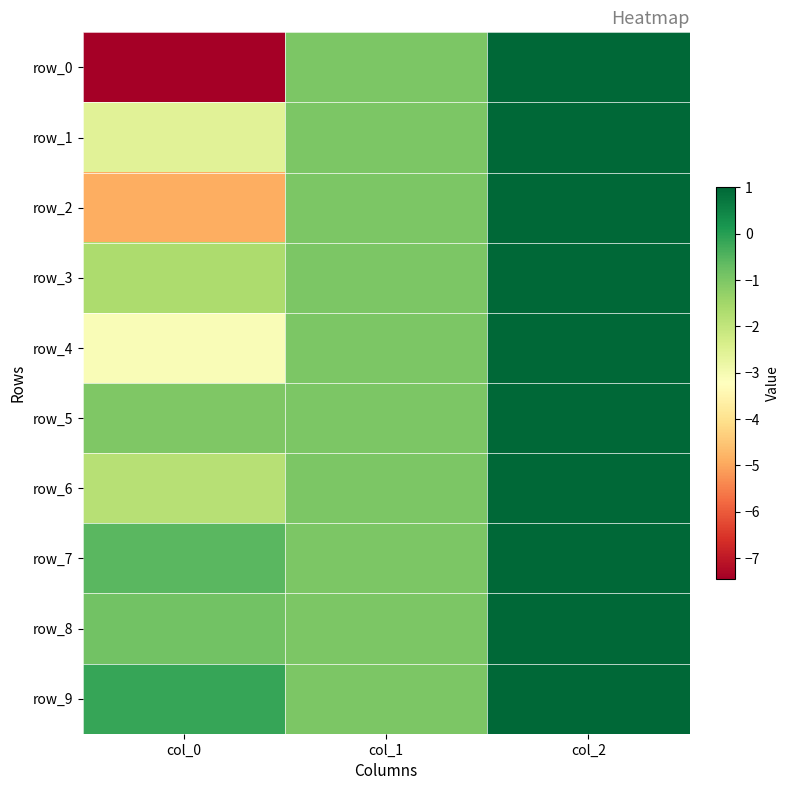

At which label is row_1 closest to 0?

col_1